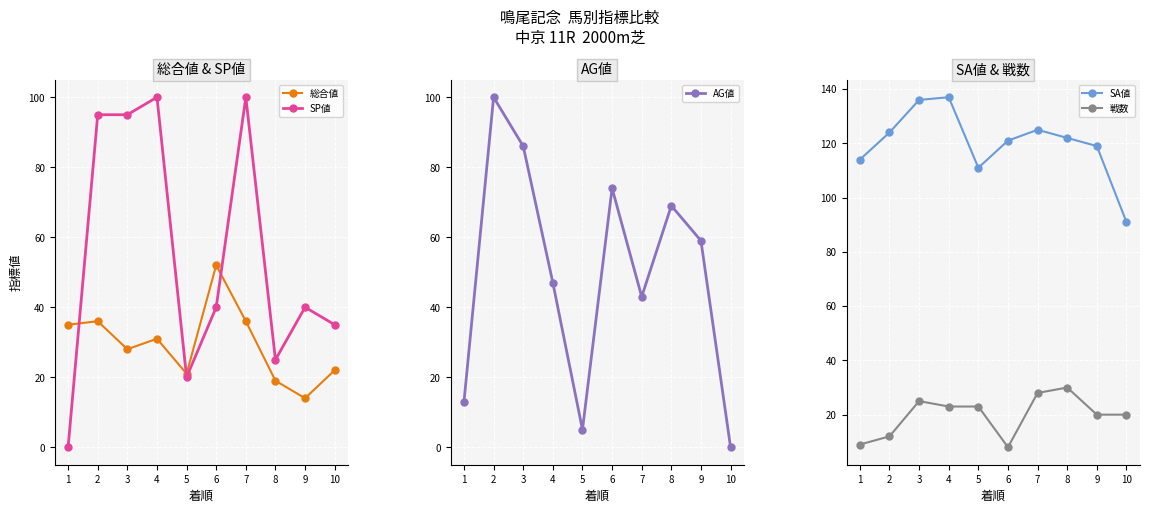

What is the greatest value displayed?

137